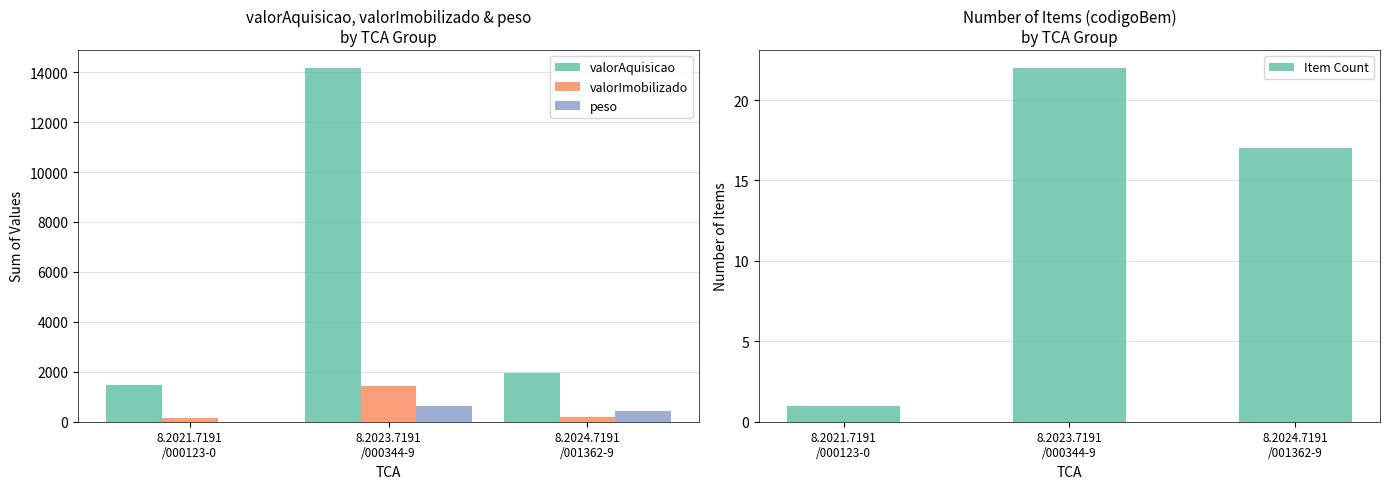

Count the peso values in the range 2 to 631.

3